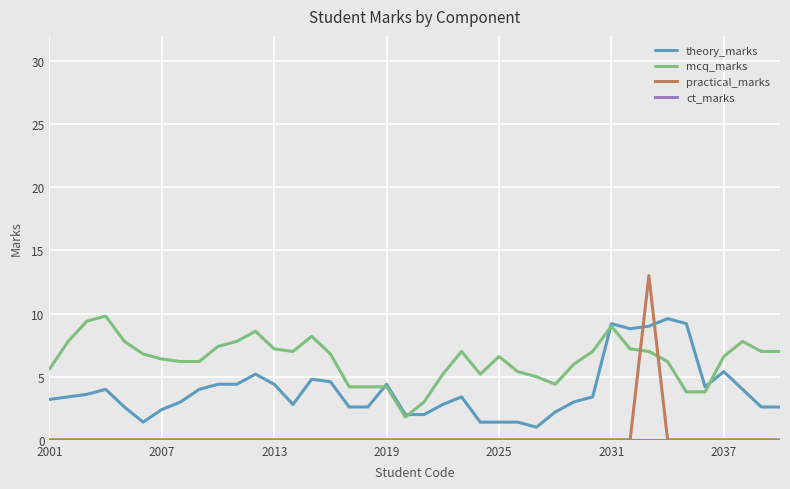

Which series has the largest total across all categories?

mcq_marks